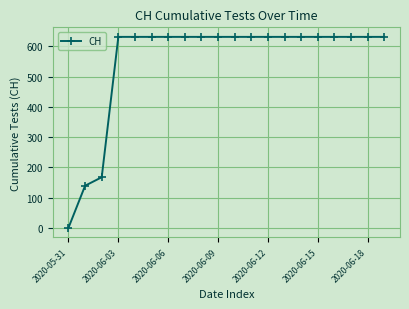

What is the sum of all values?

11033